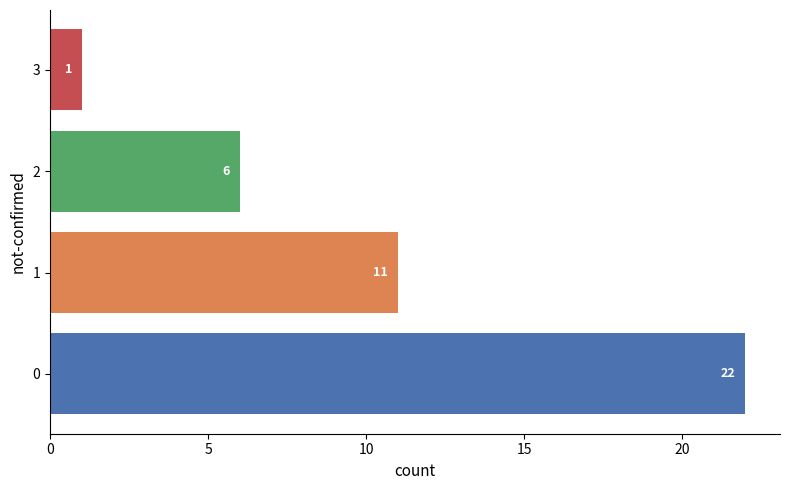

Reading top to bottom, extract all data points from this chart.

3=1	2=6	1=11	0=22